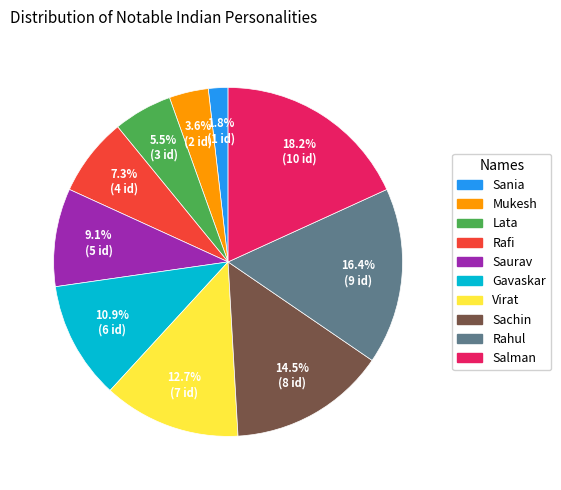

Which slice is the smallest?

Sania